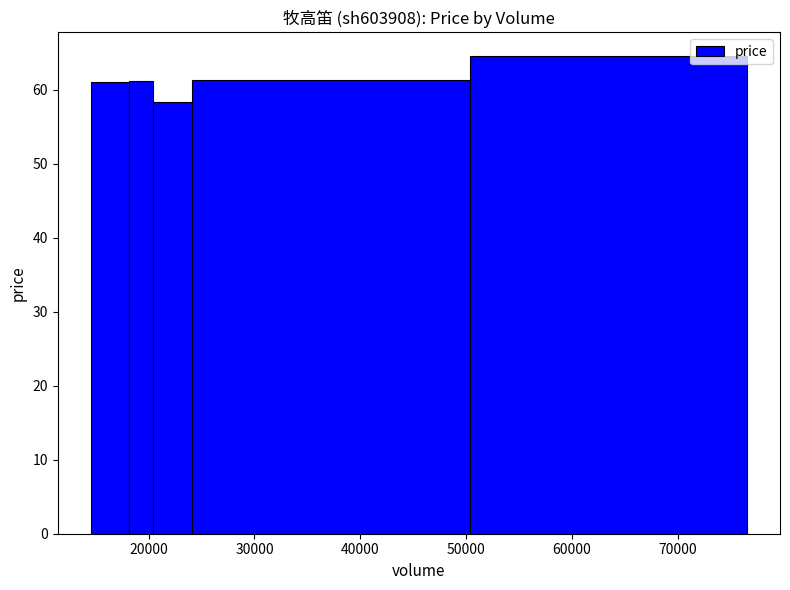

What is the value of the 2nd bar from the left?

56.5